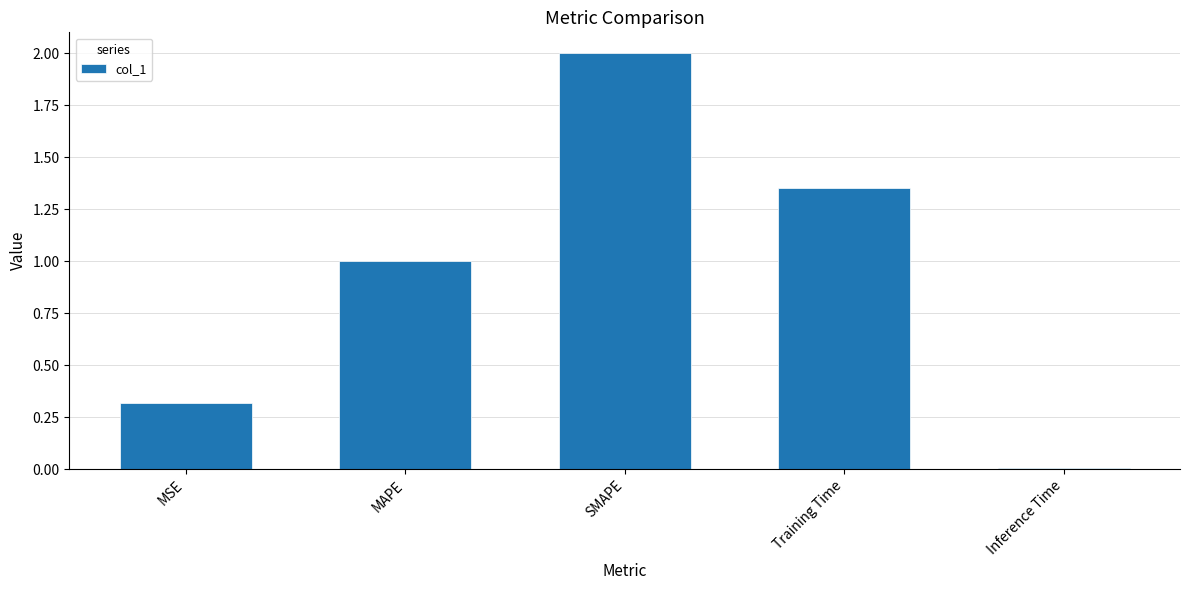

What is the change in value from MAPE to Training Time?

+0.4